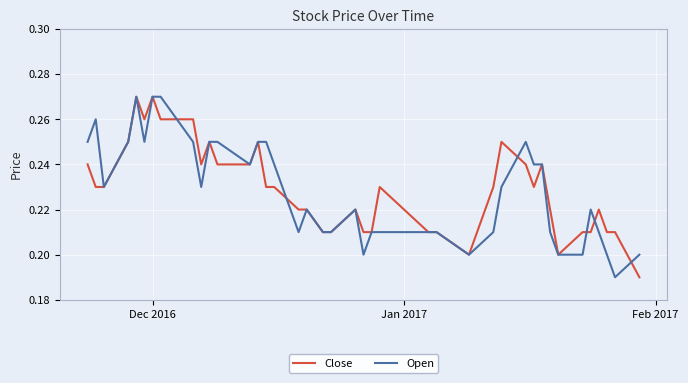

True or false: Close and Open intersect in this chart.

True